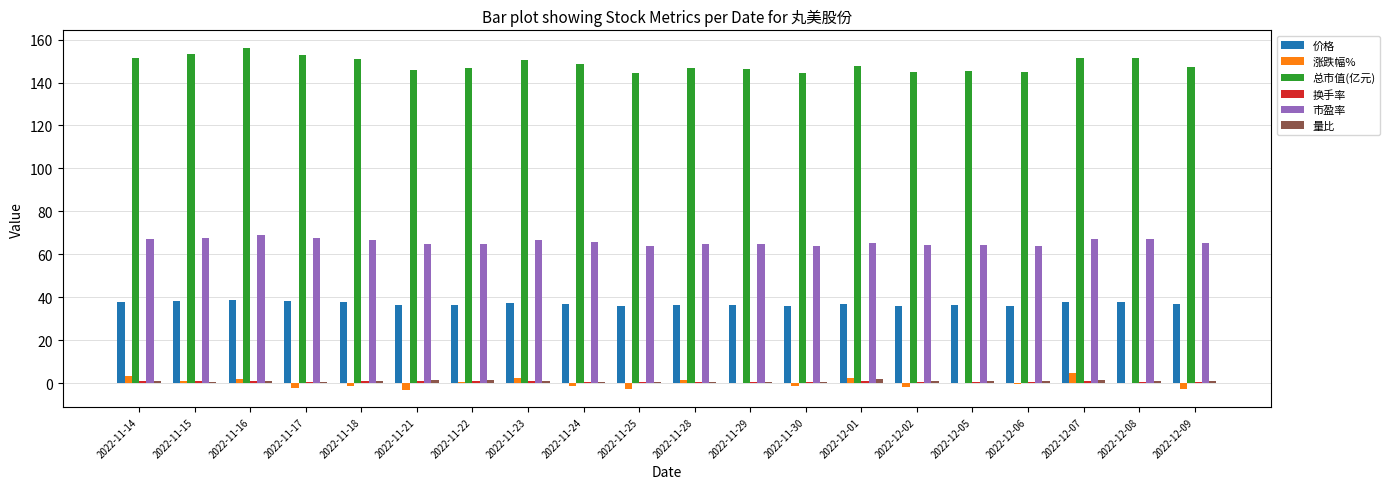

What is the sum of all 总市值(亿元) values?

2971.4